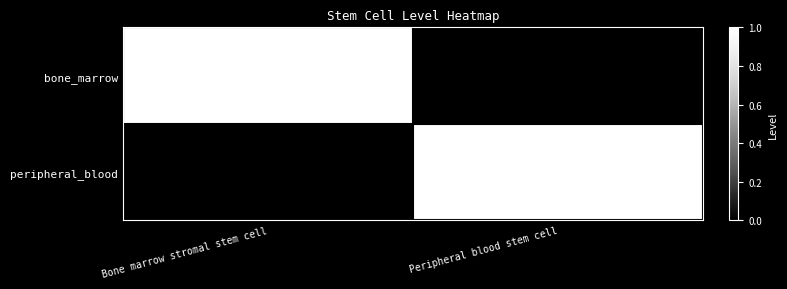

Reading right to left, list all the values displayed in this chart.

bone_marrow: Peripheral blood stem cell=0	Bone marrow stromal stem cell=1
peripheral_blood: Peripheral blood stem cell=1	Bone marrow stromal stem cell=0